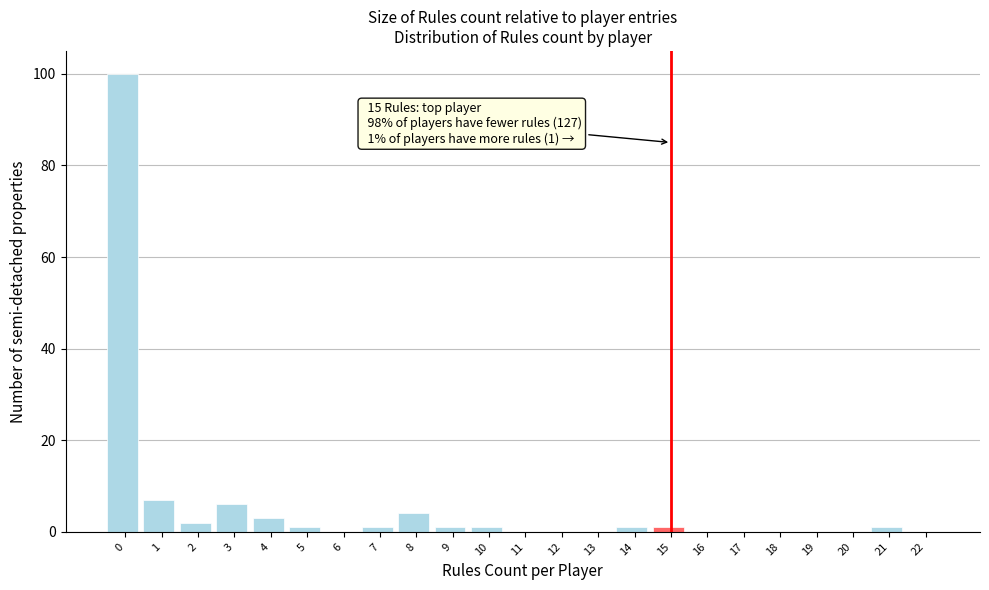

Reading left to right, transcribe all the data shown in this chart.

0=100	1=7	2=2	3=6	4=3	5=1	6=0	7=1	8=4	9=1	10=1	11=0	12=0	13=0	14=1	15=1	16=0	17=0	18=0	19=0	20=0	21=1	22=0